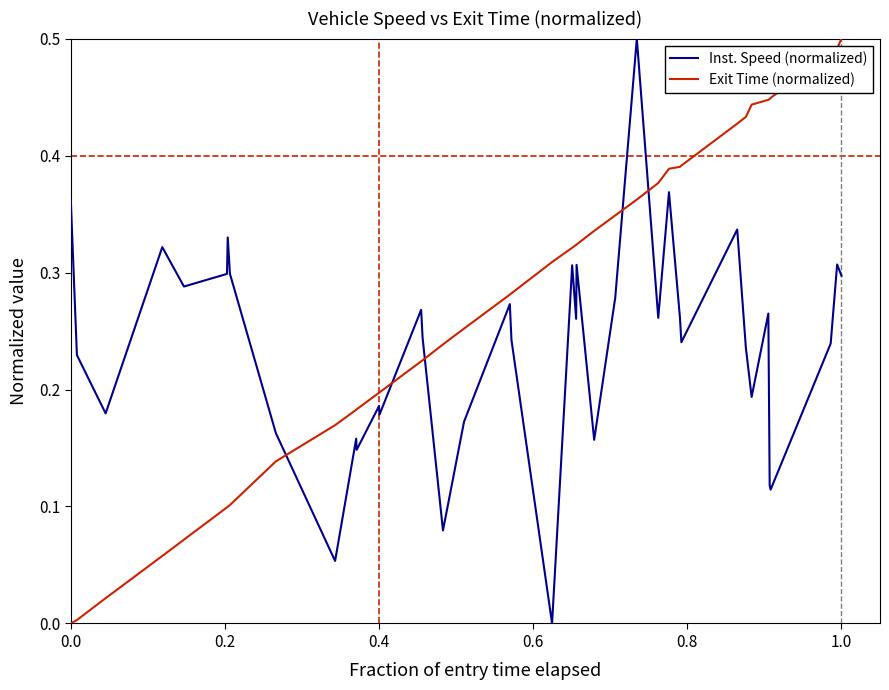

True or false: Exit Time (normalized) and Inst. Speed (normalized) cross at least once.

True